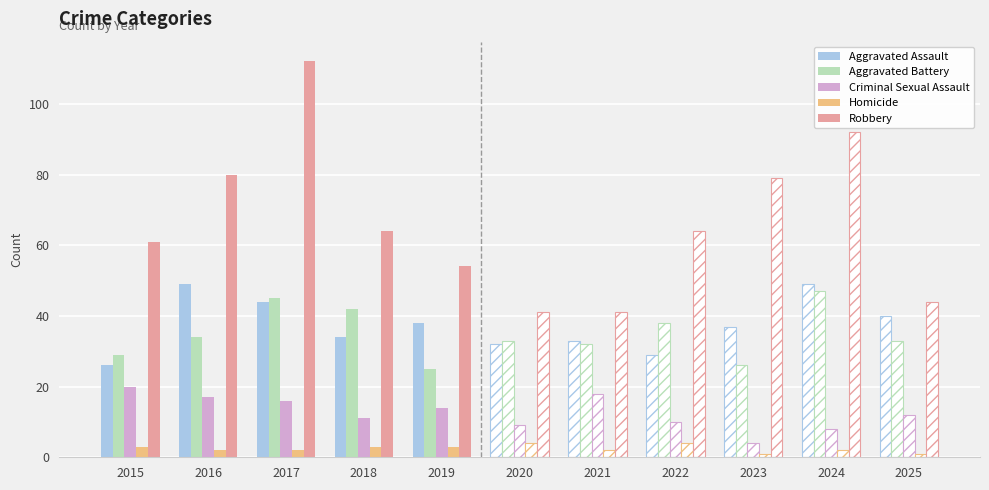

At which label does Aggravated Assault first exceed 38?

2016